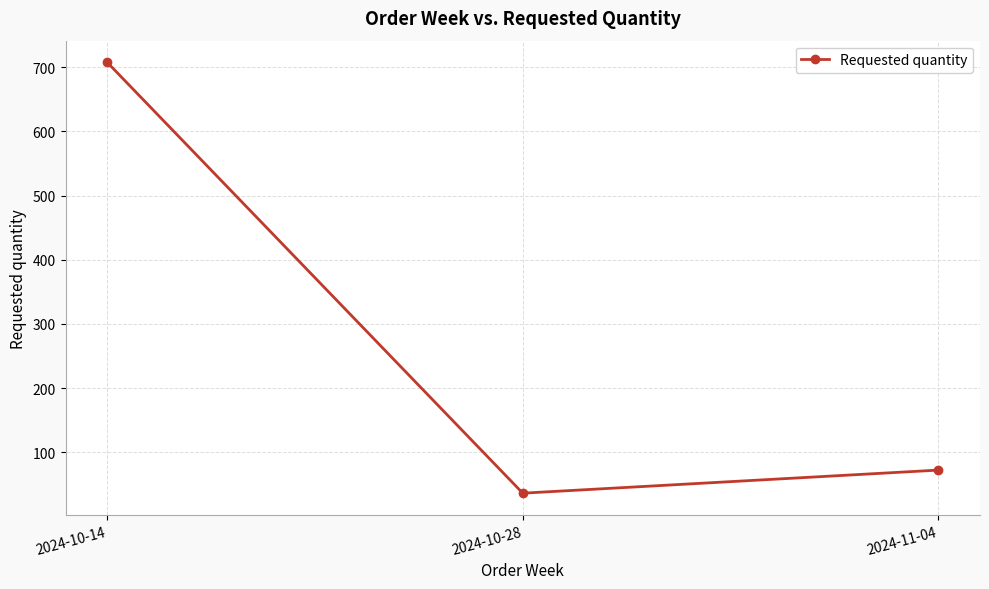

Reading left to right, what are all the values shown in this chart?

708	36	72